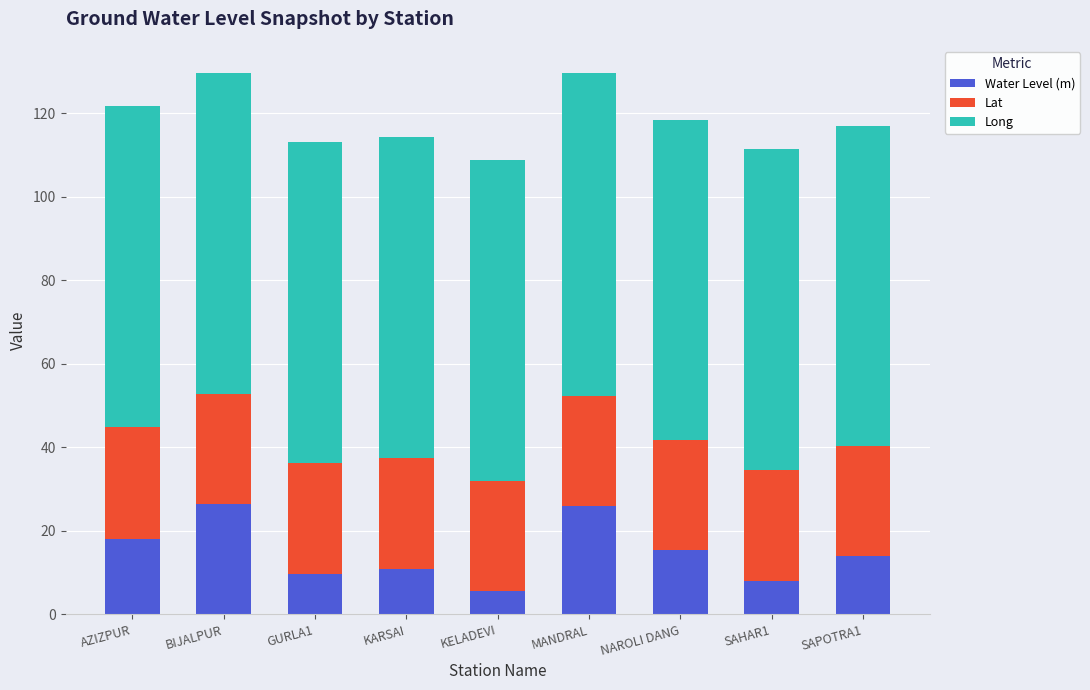

How many data points in Water Level (m) are less than 13?

4